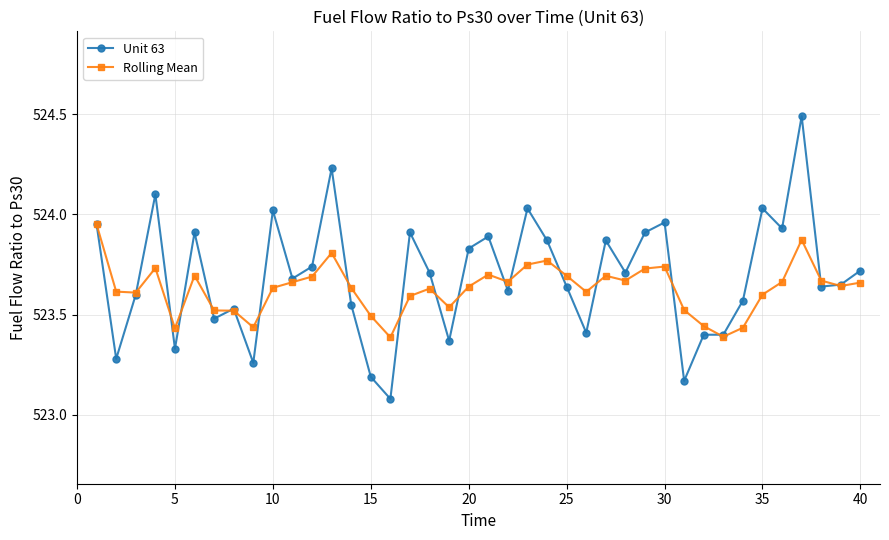

List the series in order of their peak value, highest first.

Unit 63, Rolling Mean